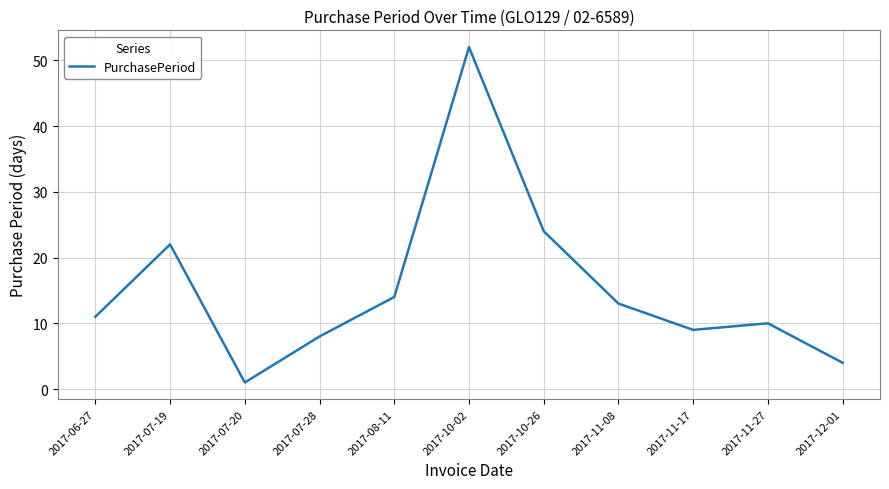

At which label is the value closest to 26?

2017-10-26